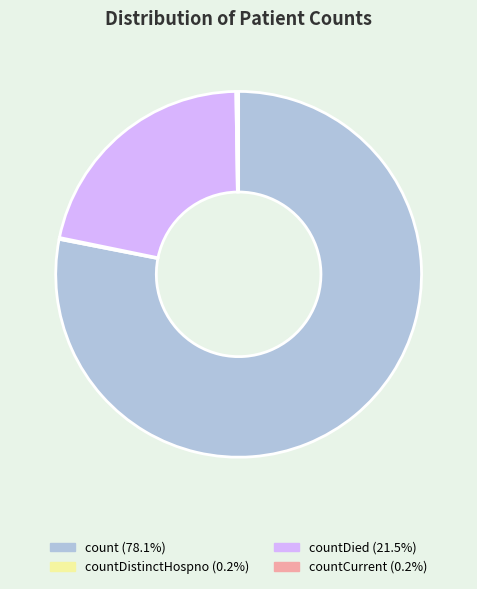

Is there a majority slice in this chart?

Yes